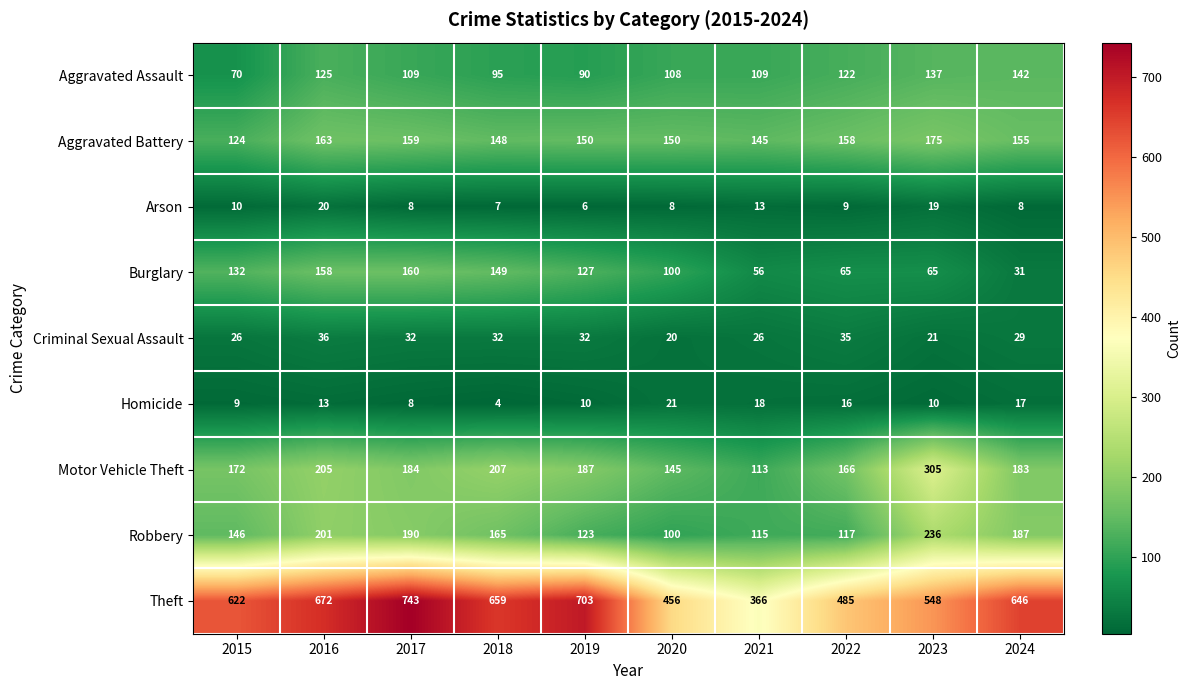

What is the spread (max minus min) of values at 2018?

655